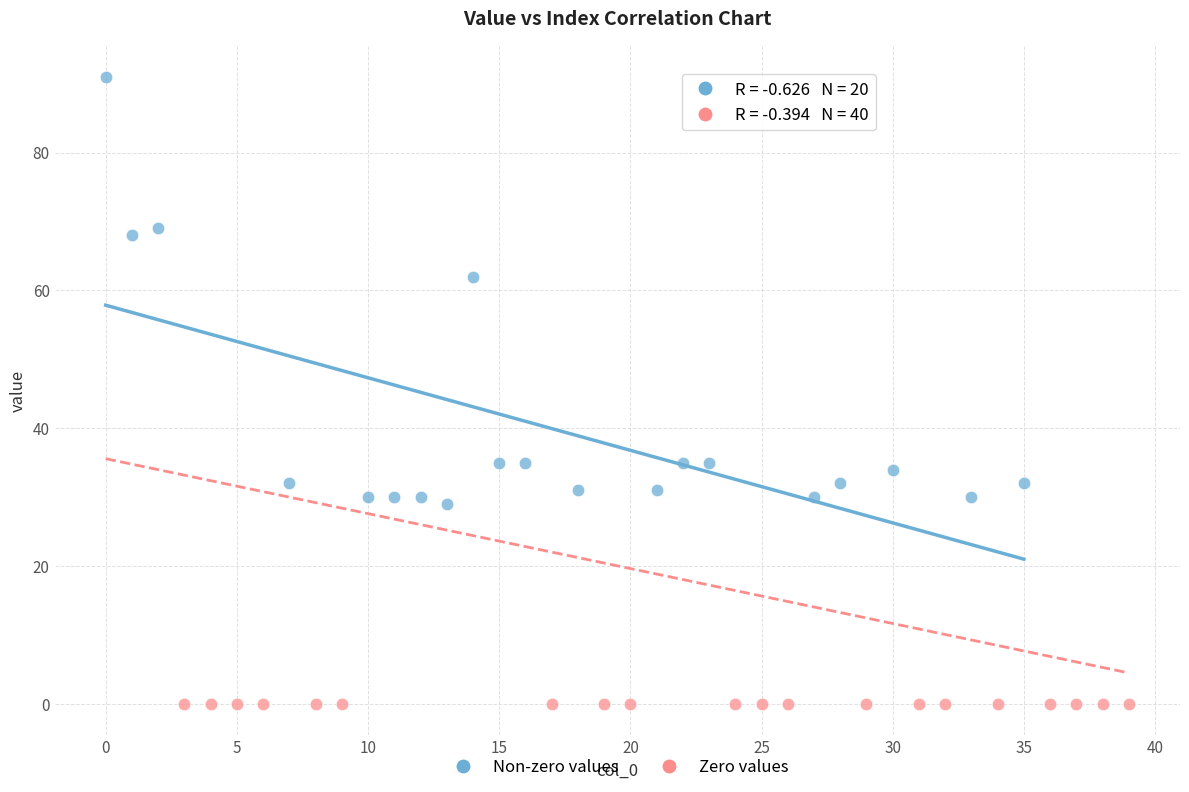

Which series contains the lowest Y value?

Zero values